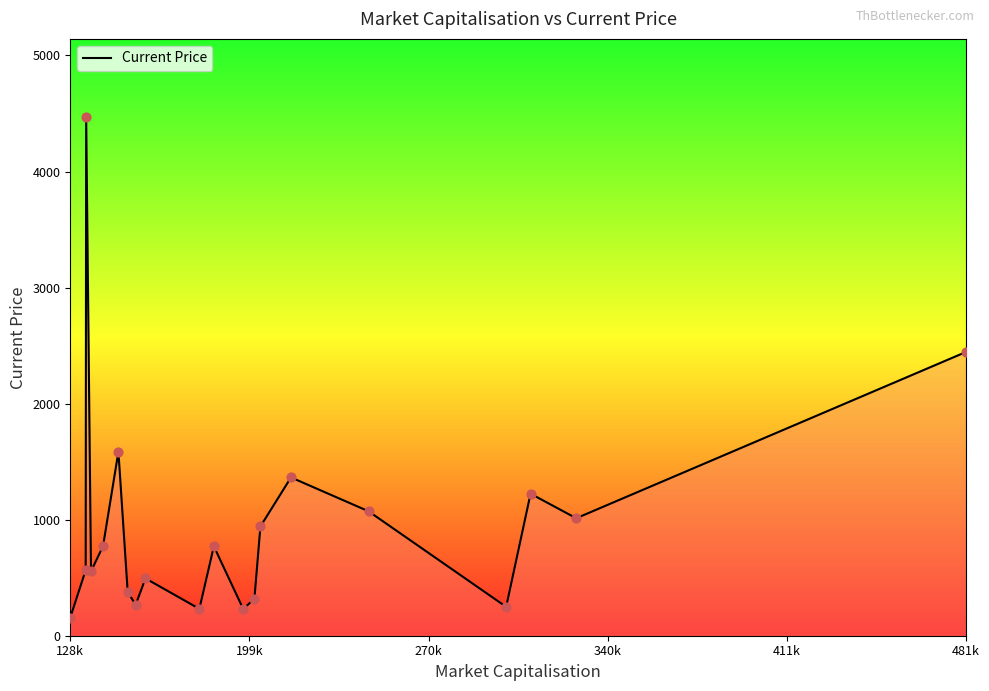

What is the greatest value displayed?

4472.1